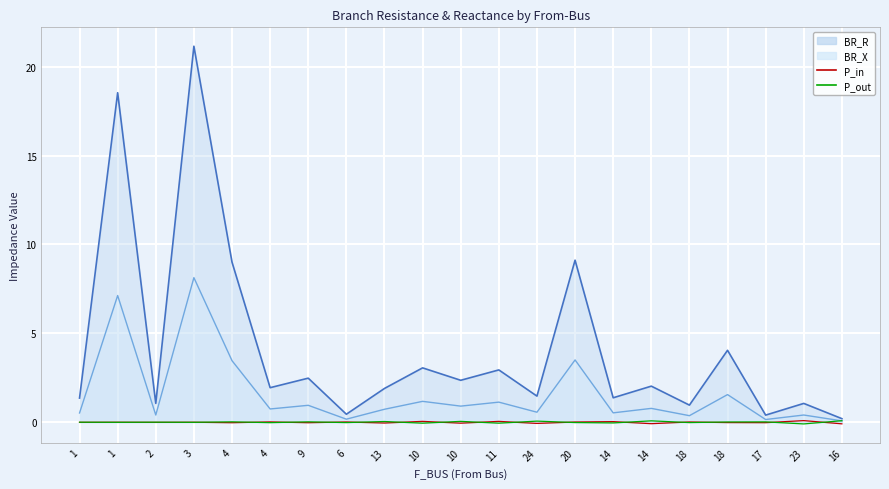

Which has a higher value, 10 or 11?

11